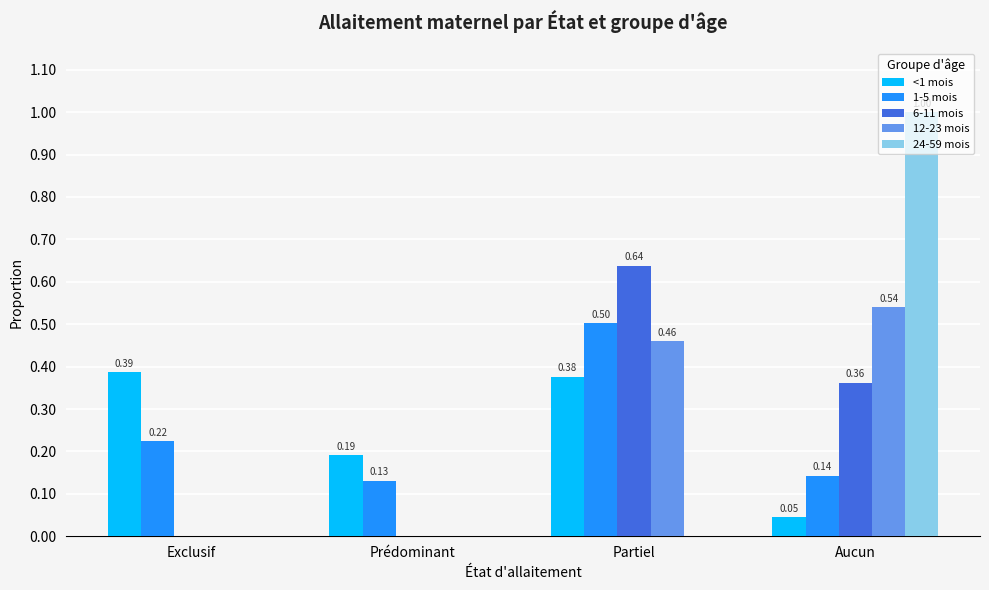

What is the total value across all series at Prédominant?

0.3